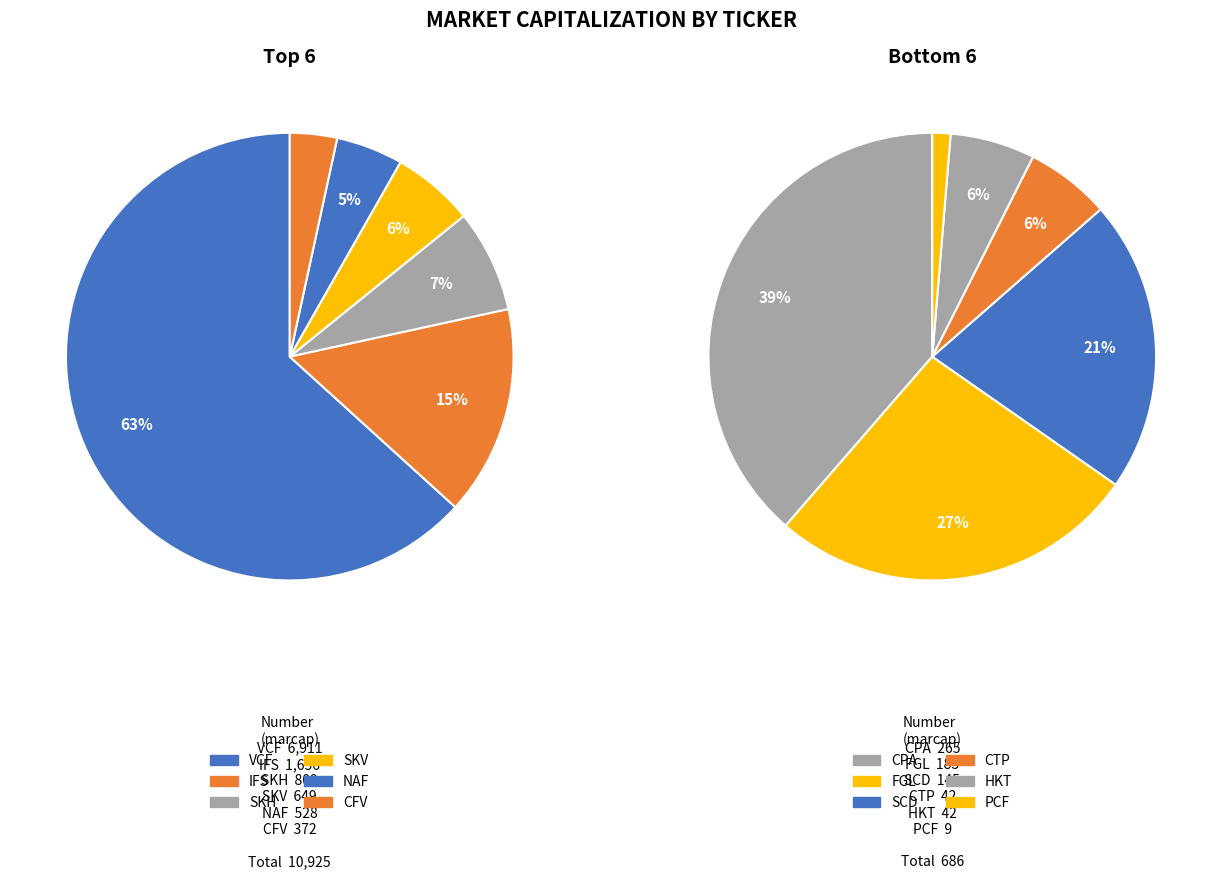

What is the smallest slice in the pie chart?

PCF